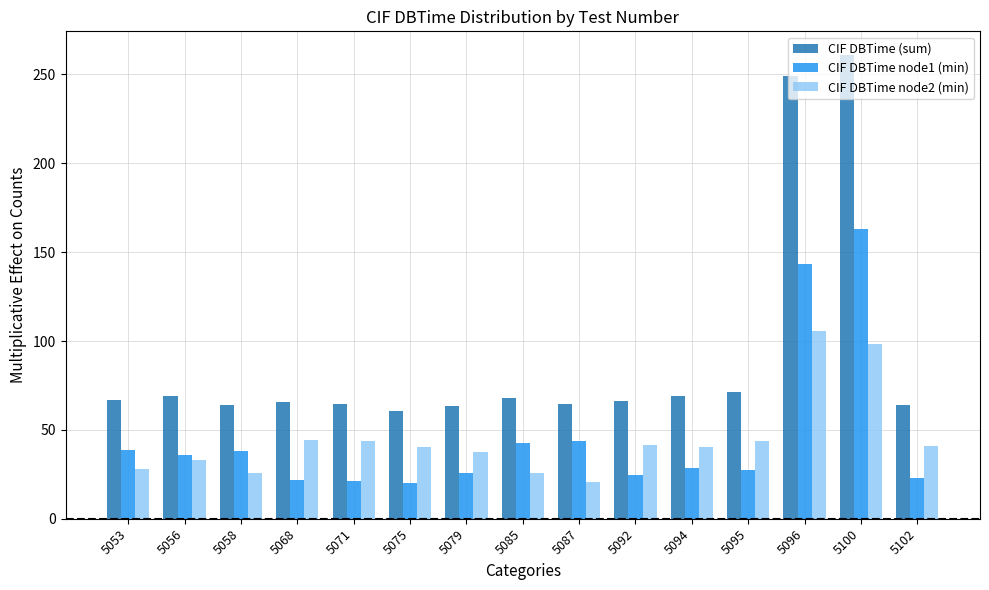

How many bars are there in each group?

3